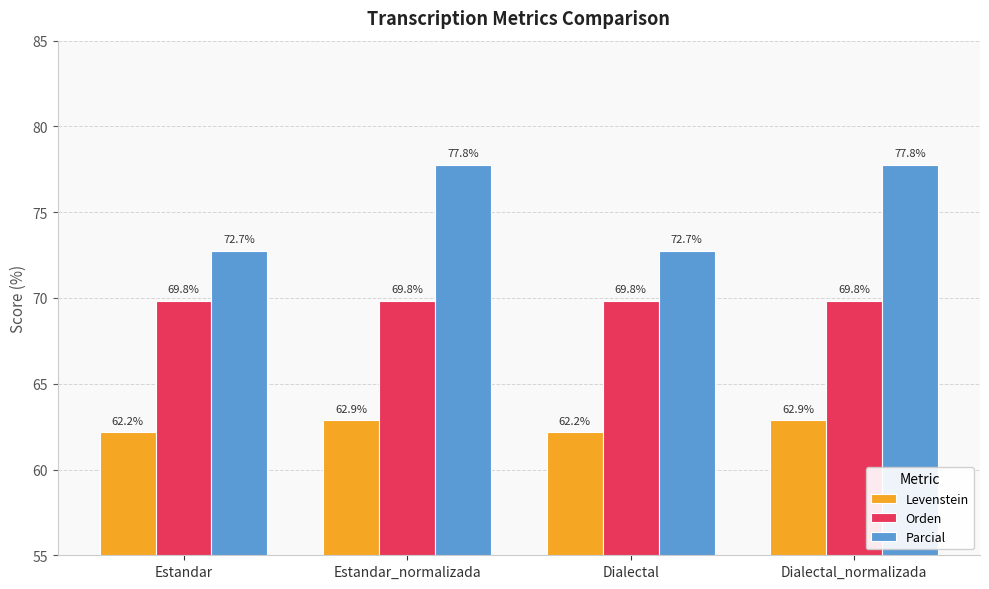

What is the sum of the Levenstein values at Dialectal_normalizada and Dialectal?

125.0